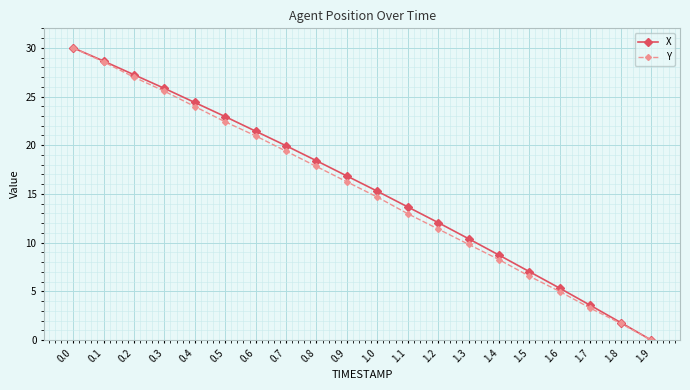

The value of Y at 1.4 is 8.3. True or false?

True